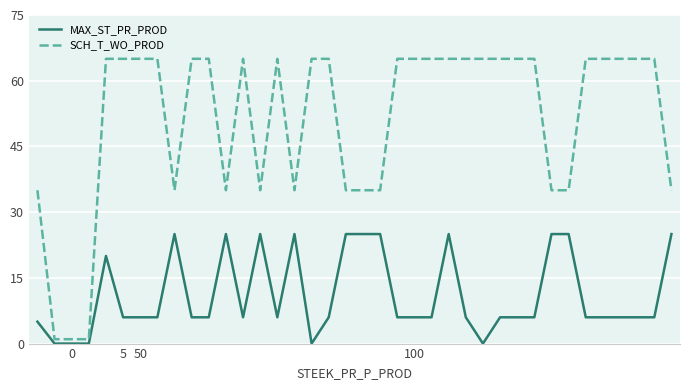

How many SCH_T_WO_PROD values are between 35 and 65?

35